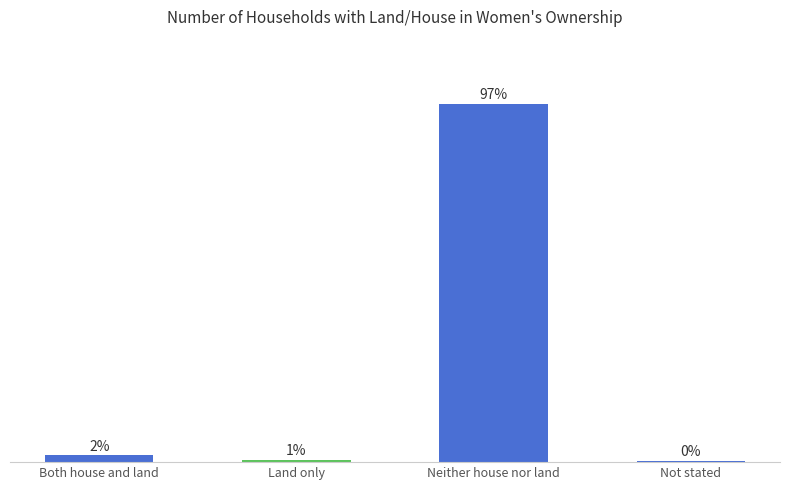

The value at Both house and land is 3.0. True or false?

False